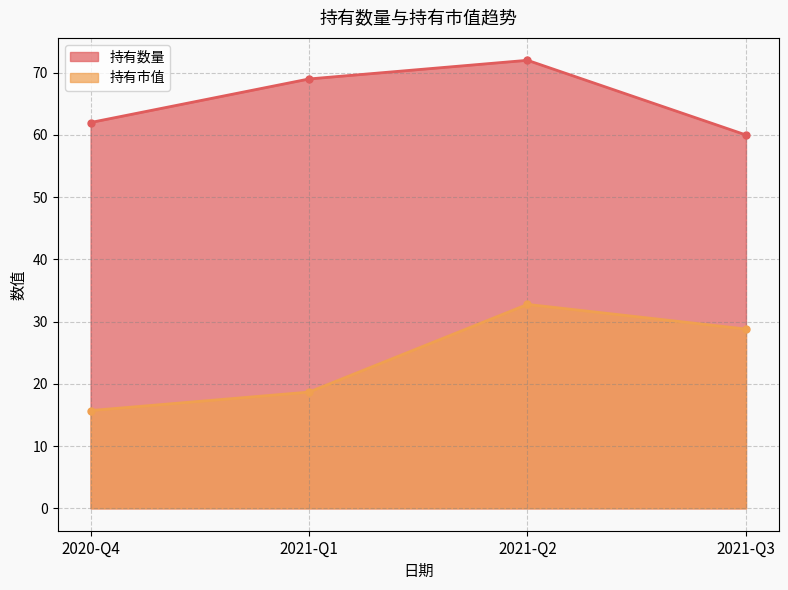

How many values in the 持有数量 series exceed 69?

1